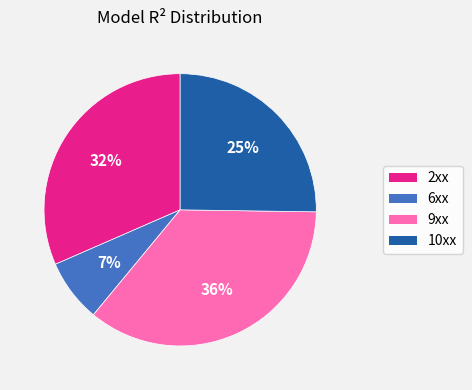

To the nearest percent, what is the difference between the 10xx and 9xx slice percentages?

11%